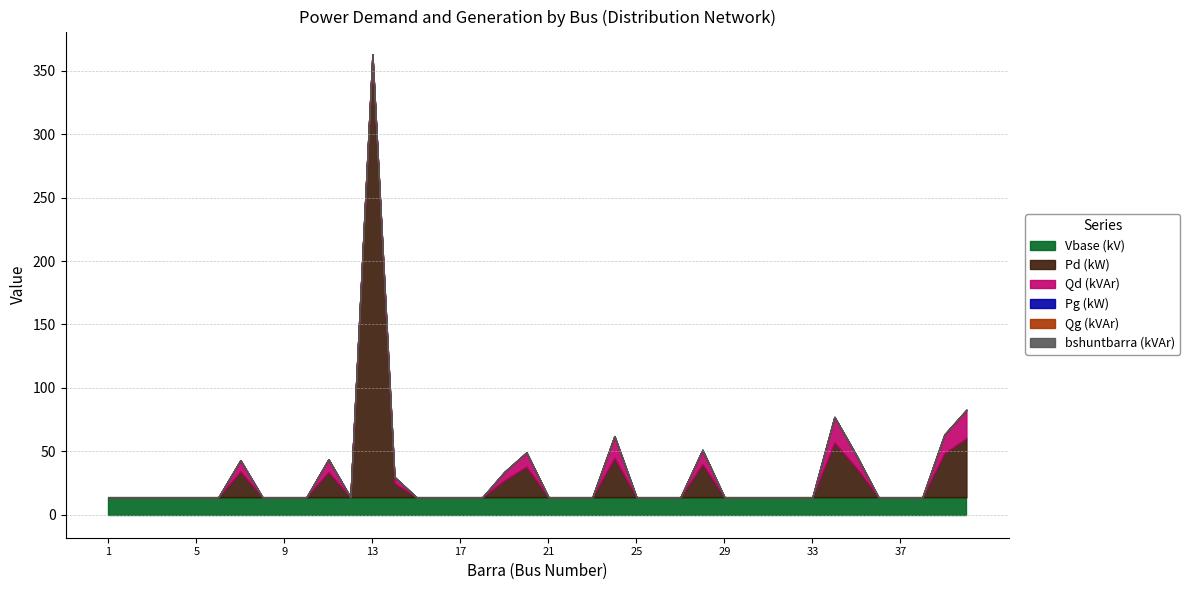

Does the chart display data point markers on the line(s)?

No